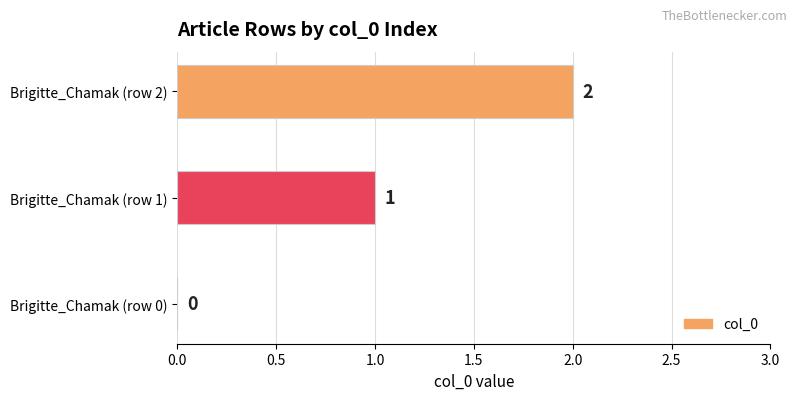

At which label is the value closest to 1?

Brigitte_Chamak (row 1)